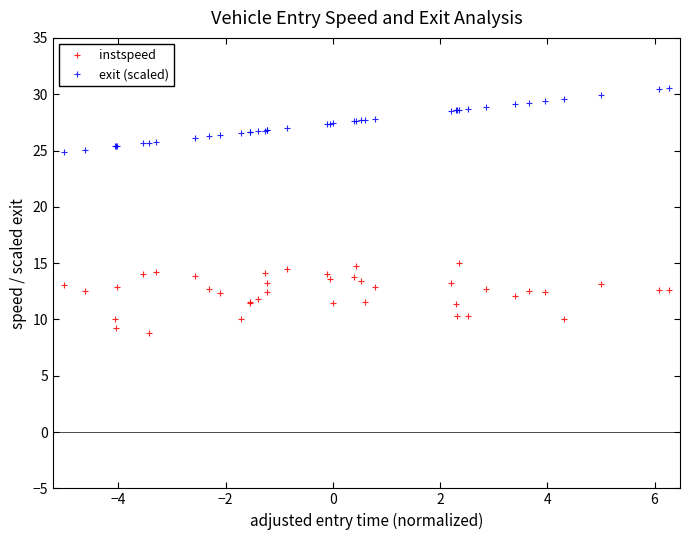

True or false: exit (scaled) and instspeed cross at least once.

False